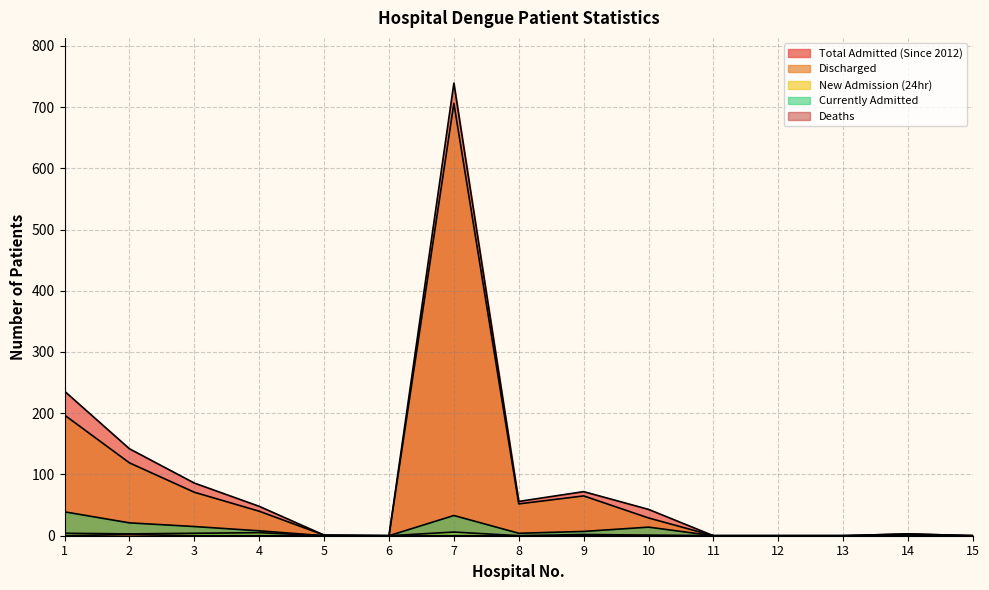

How many New Admission (24hr) values are between 0 and 4?

13